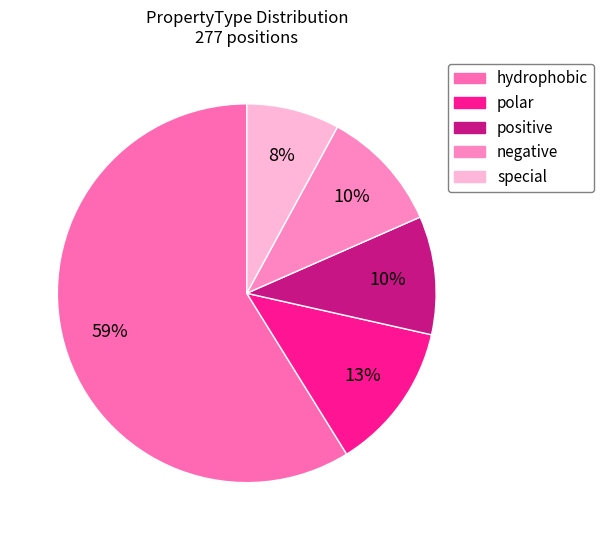

To the nearest percent, what is the average slice percentage?

20%